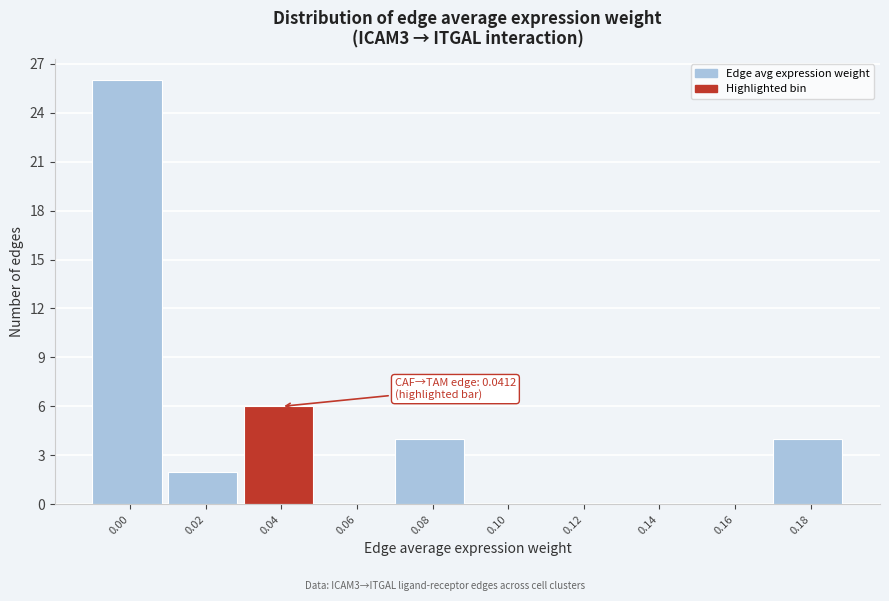

Reading left to right, transcribe all the data shown in this chart.

0.00=26	0.02=2	0.04=6	0.06=0	0.08=4	0.10=0	0.12=0	0.14=0	0.16=0	0.18=4